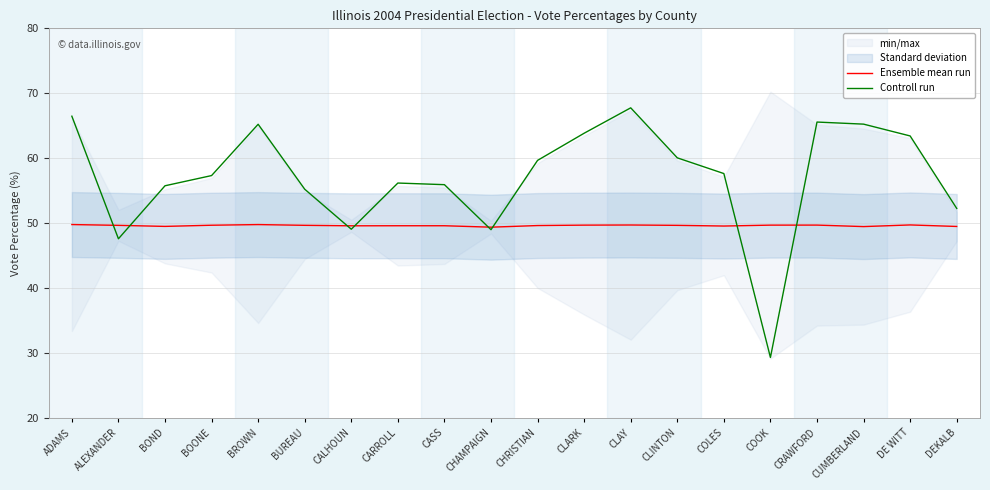

Between which two adjacent categories do Controll run and Ensemble mean run first intersect?

ADAMS and ALEXANDER